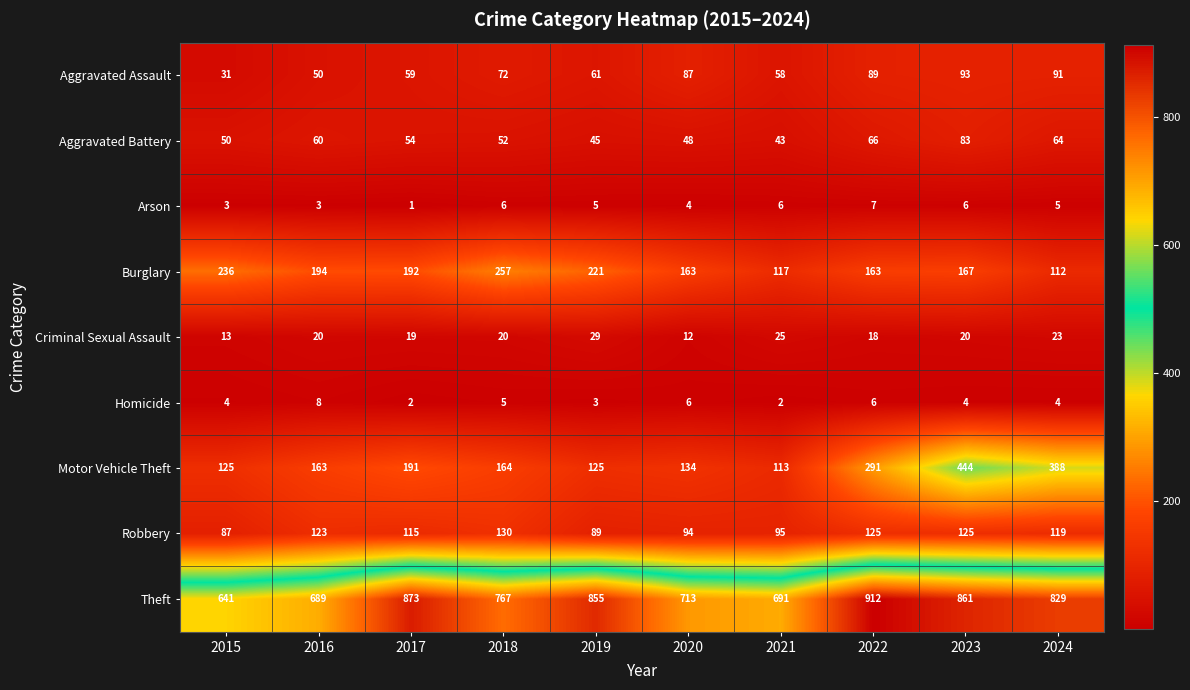

True or false: Burglary has a value of 161 at 2021.

False